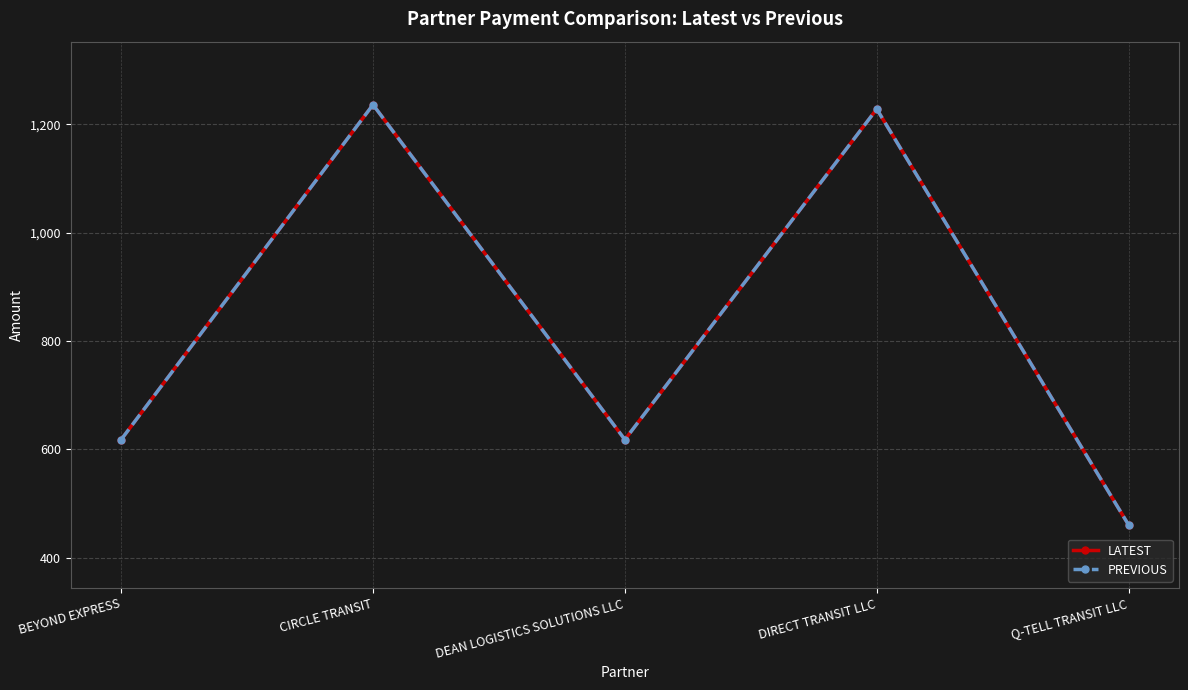

True or false: LATEST and PREVIOUS intersect in this chart.

False